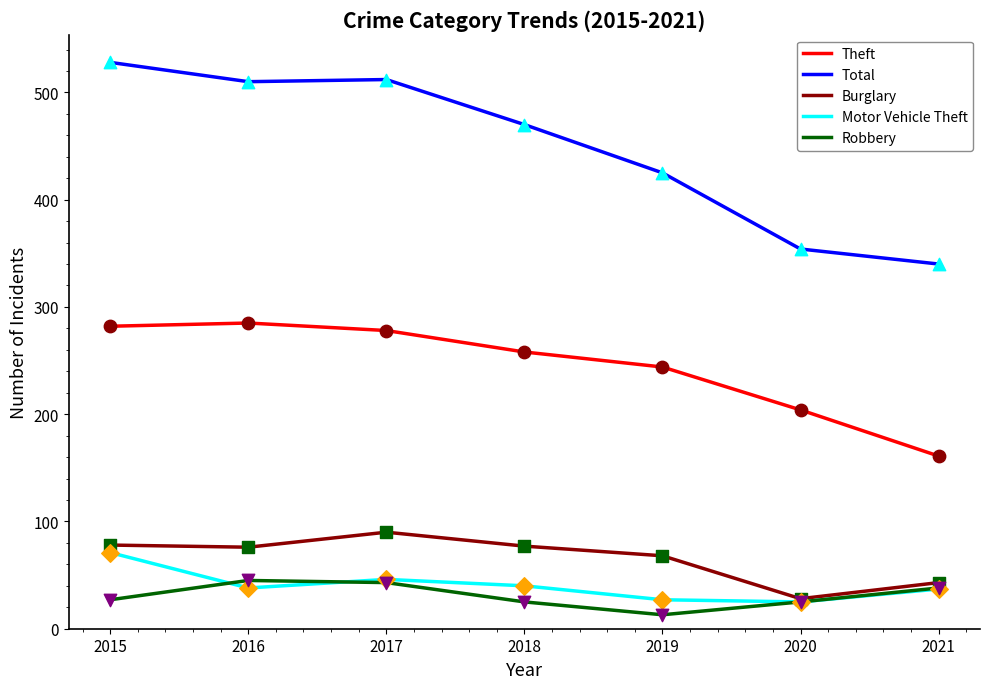

Which series has the largest total across all categories?

Total